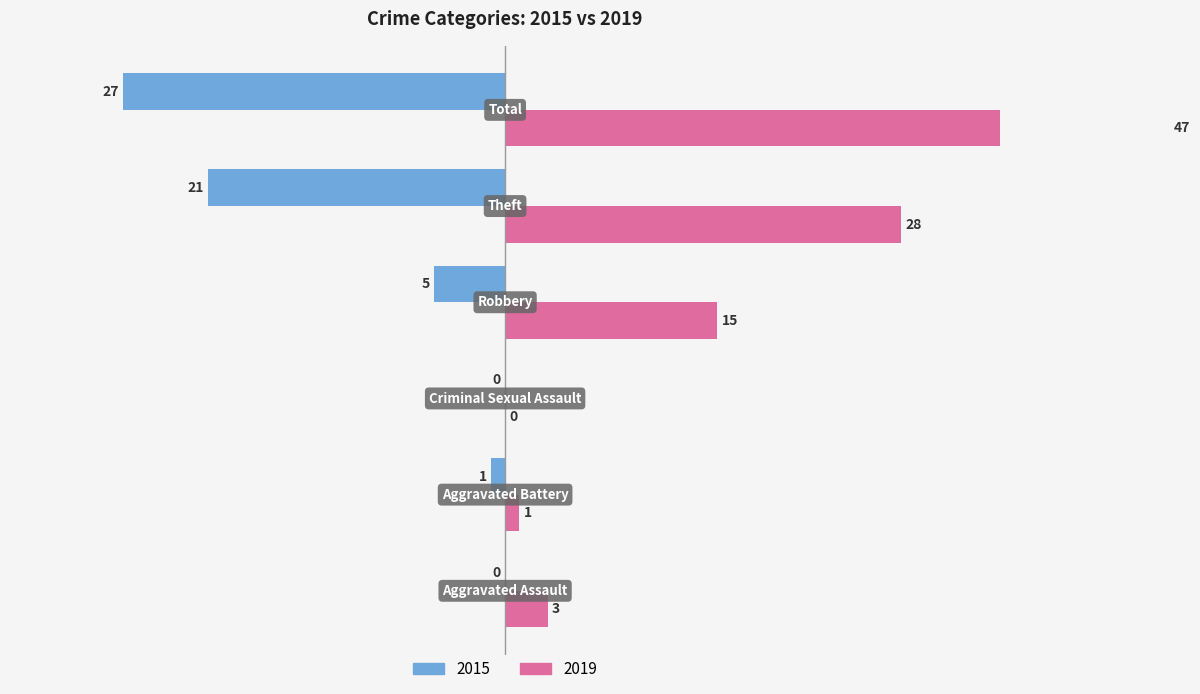

What position from the right is Robbery?

3